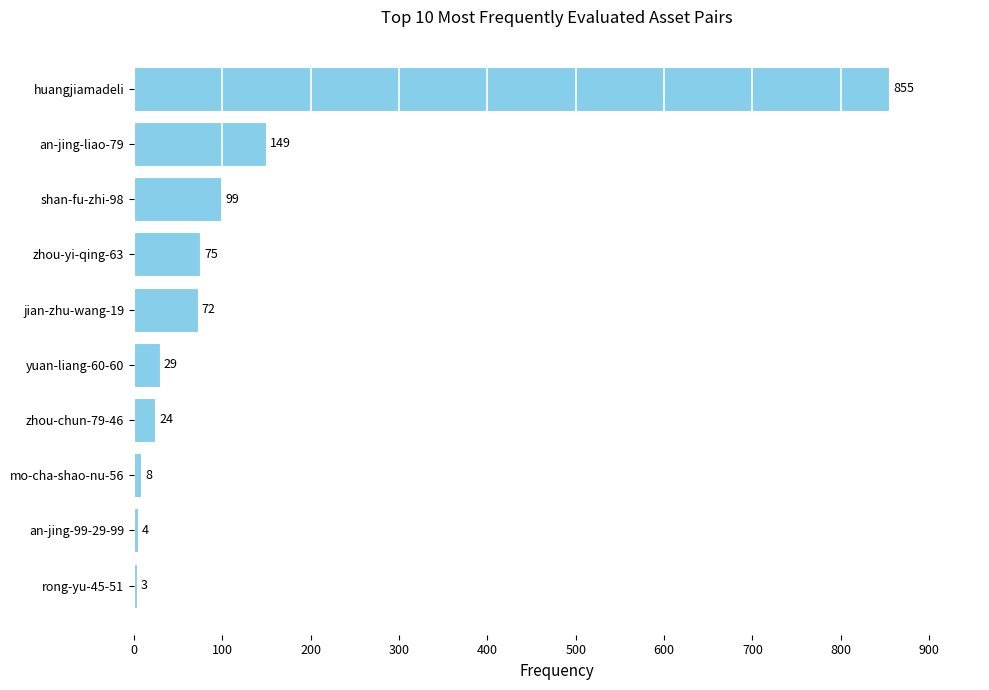

What is the change in value from huangjiamadeli to mo-cha-shao-nu-56?

-847